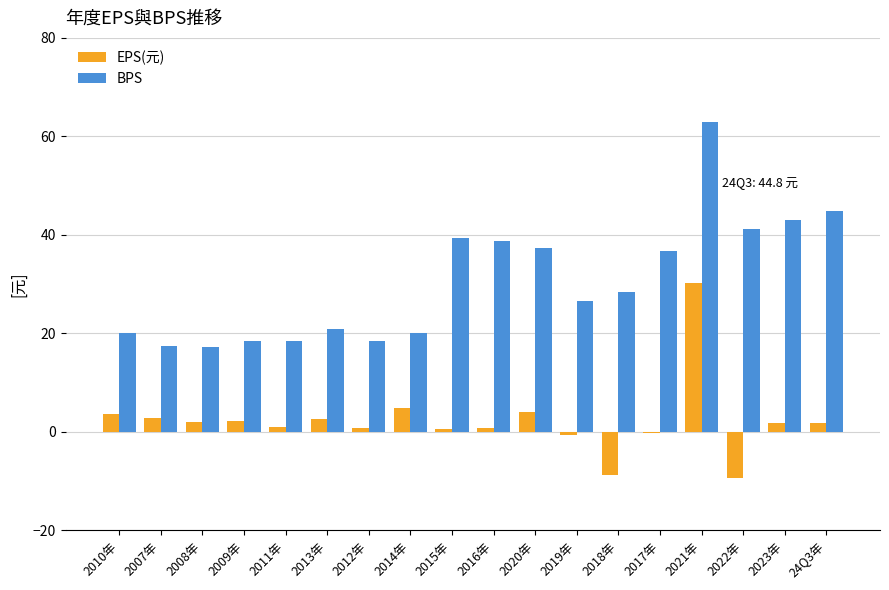

Which category has the highest value in the BPS series?

2021年